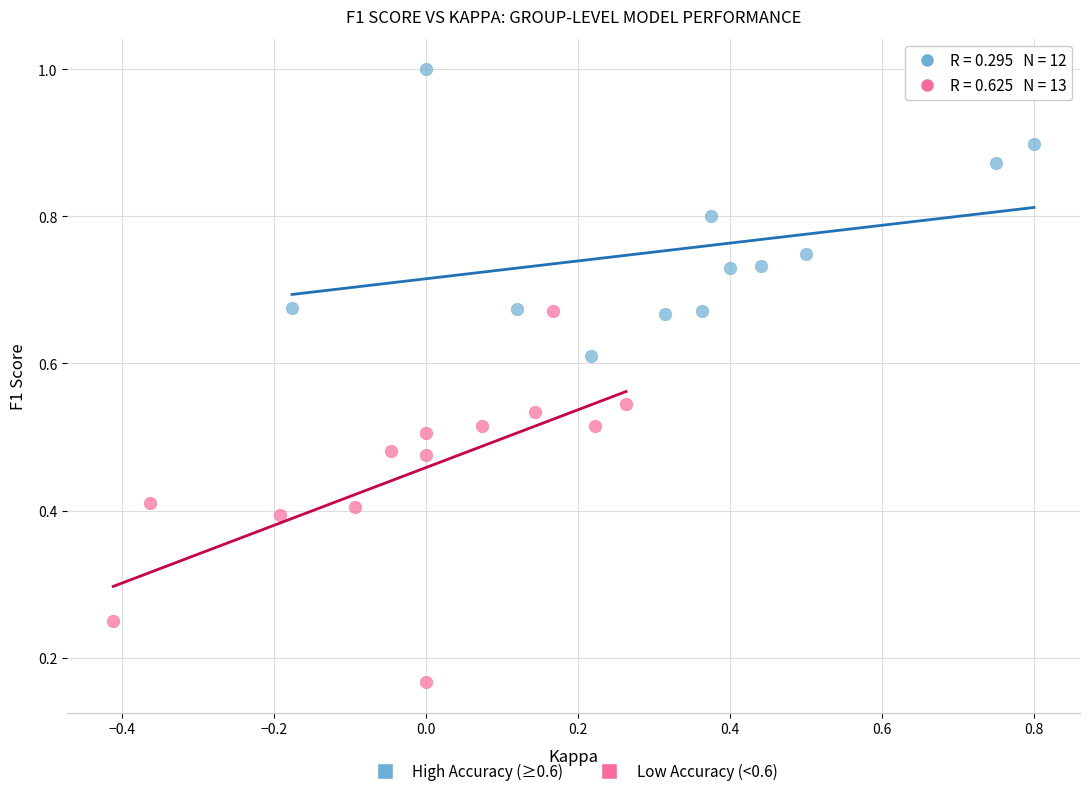

Which series has the largest Y range (max minus min)?

Low Accuracy (<0.6)